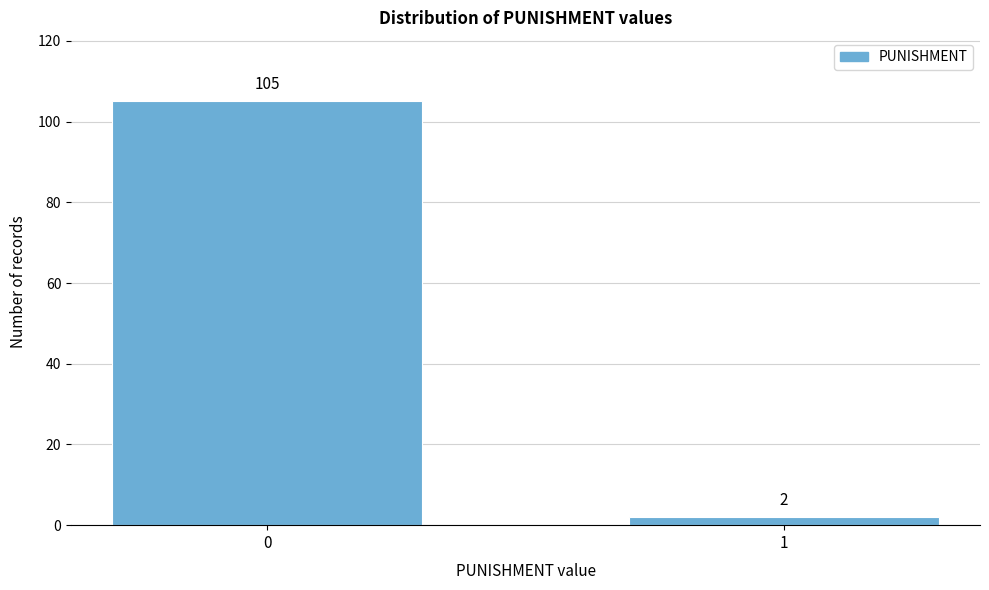

Reading right to left, list all the values displayed in this chart.

1=2	0=105